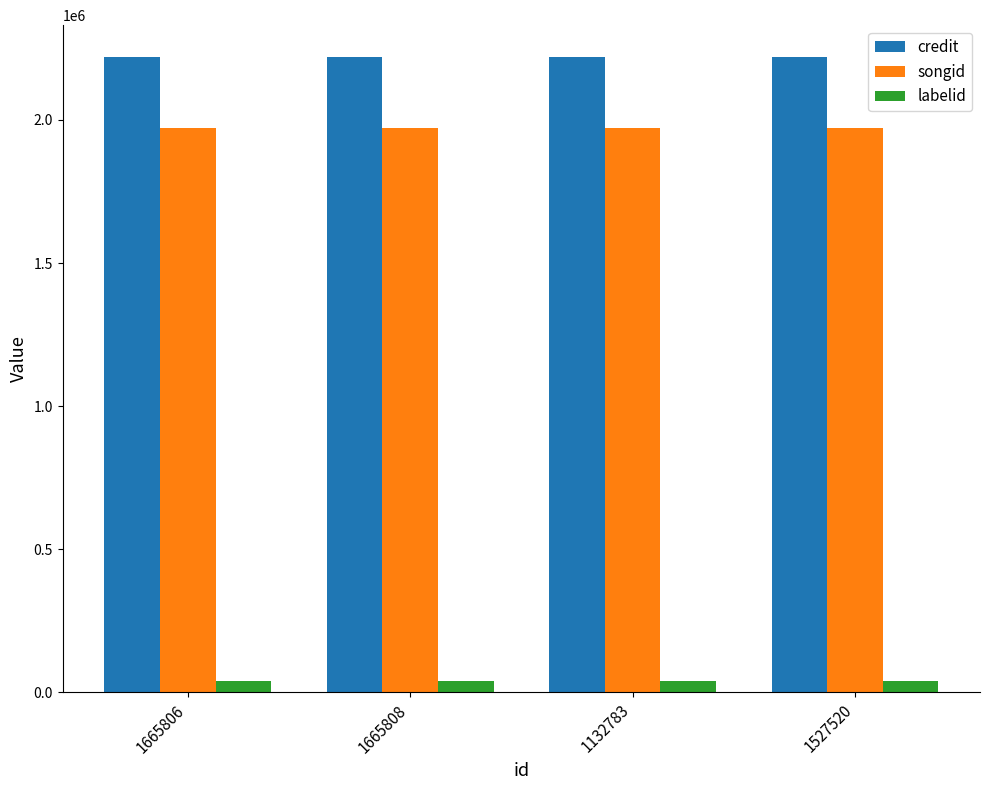

How many series are shown in this chart?

3